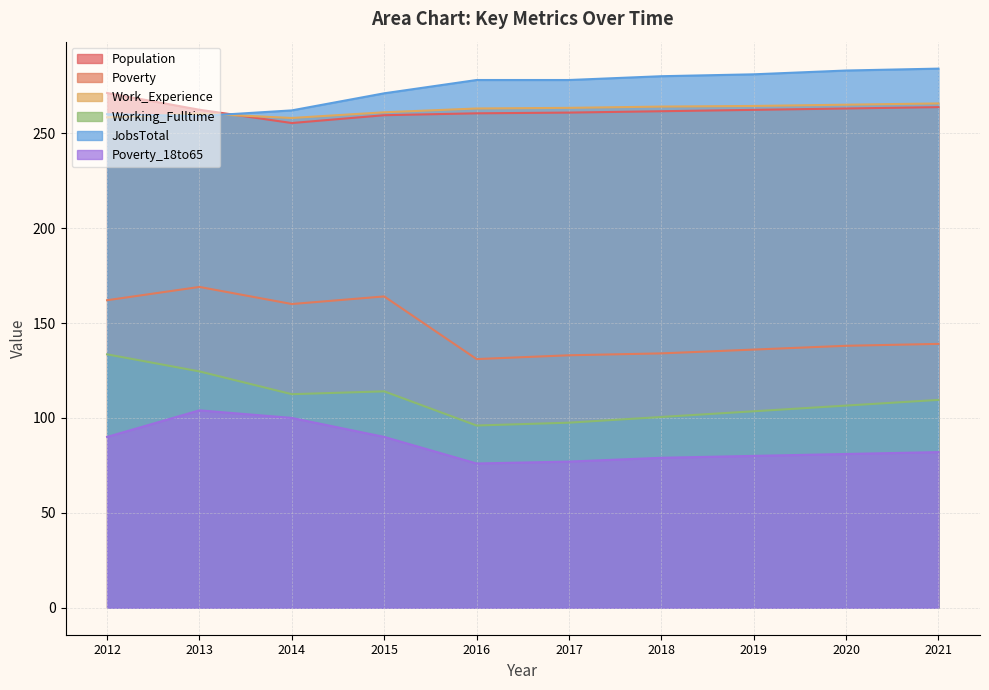

How many lines are shown in the chart?

6